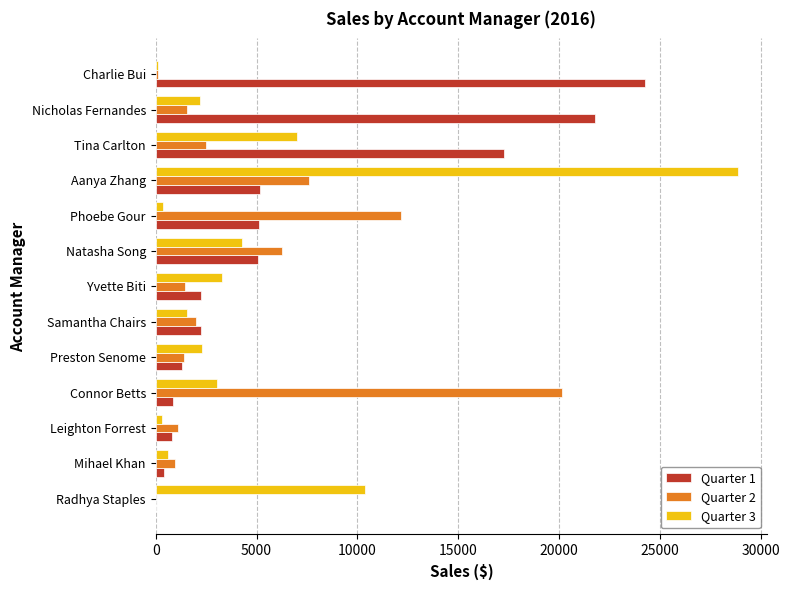

What is the highest value of the Quarter 1 series?

24271.3